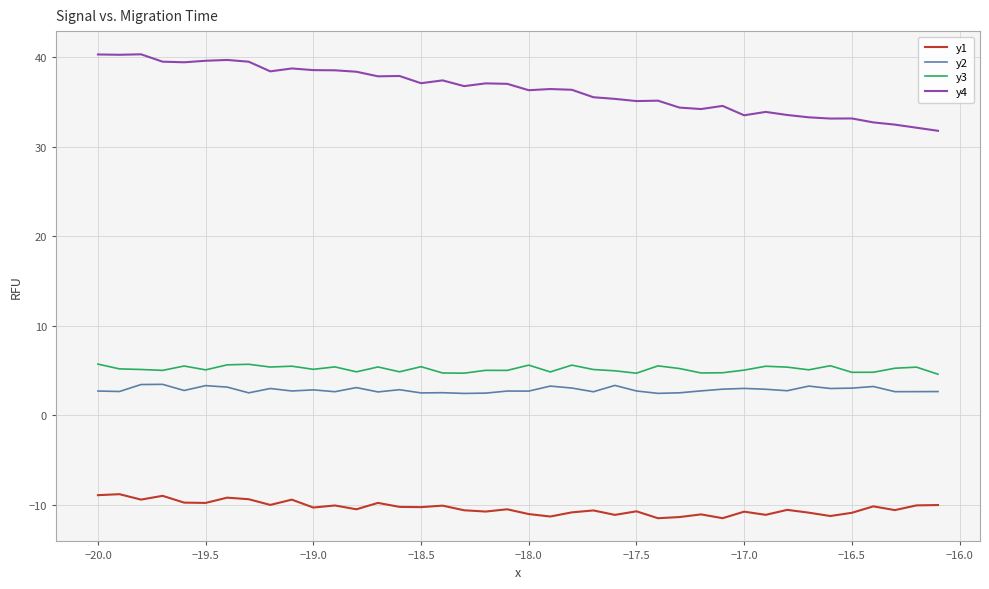

How many categories are shown in the chart?

40